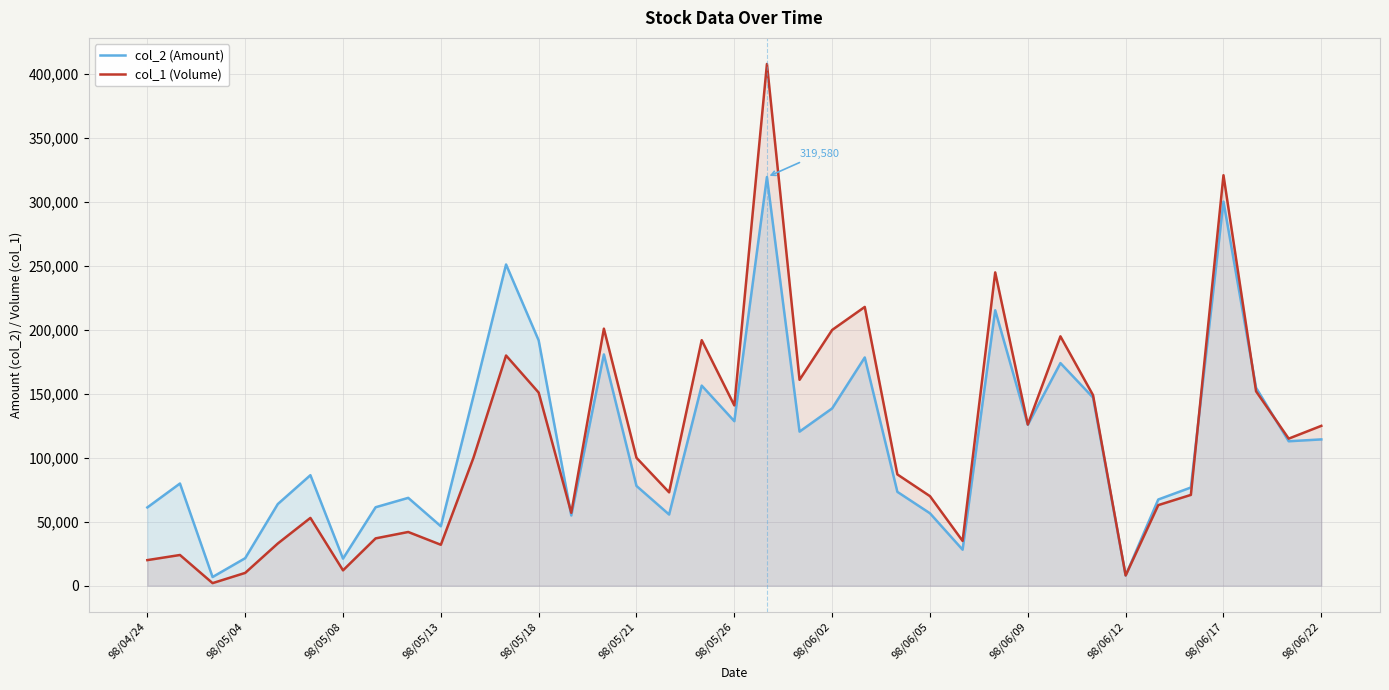

What is the value of the col_1 (Volume) point at the 24th from the left?

87000